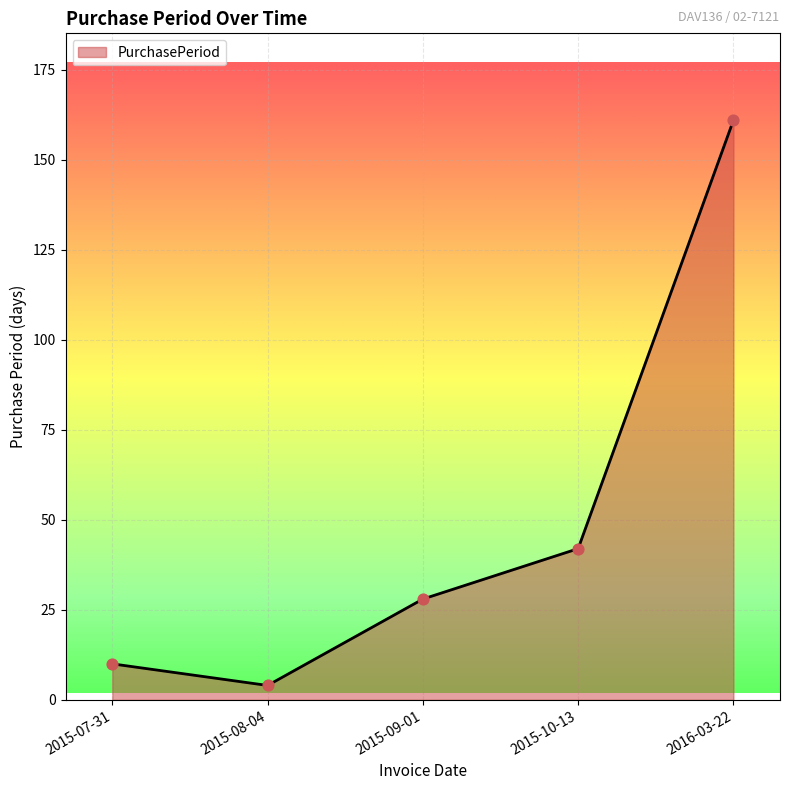

What is the change in value from 2015-08-04 to 2015-10-13?

+38